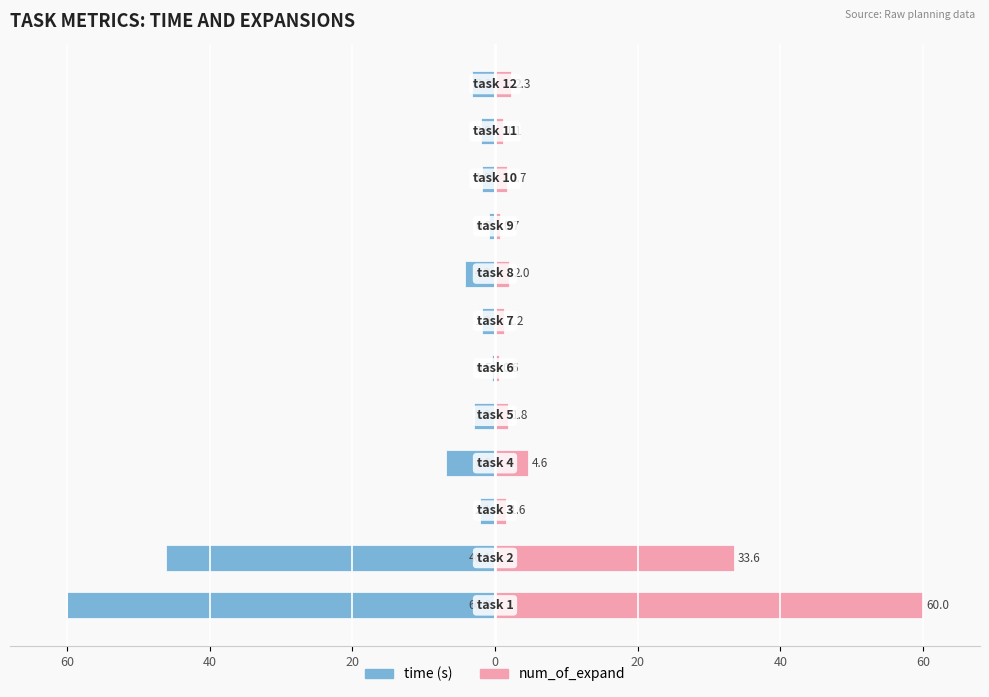

How many data points does each series have?

12